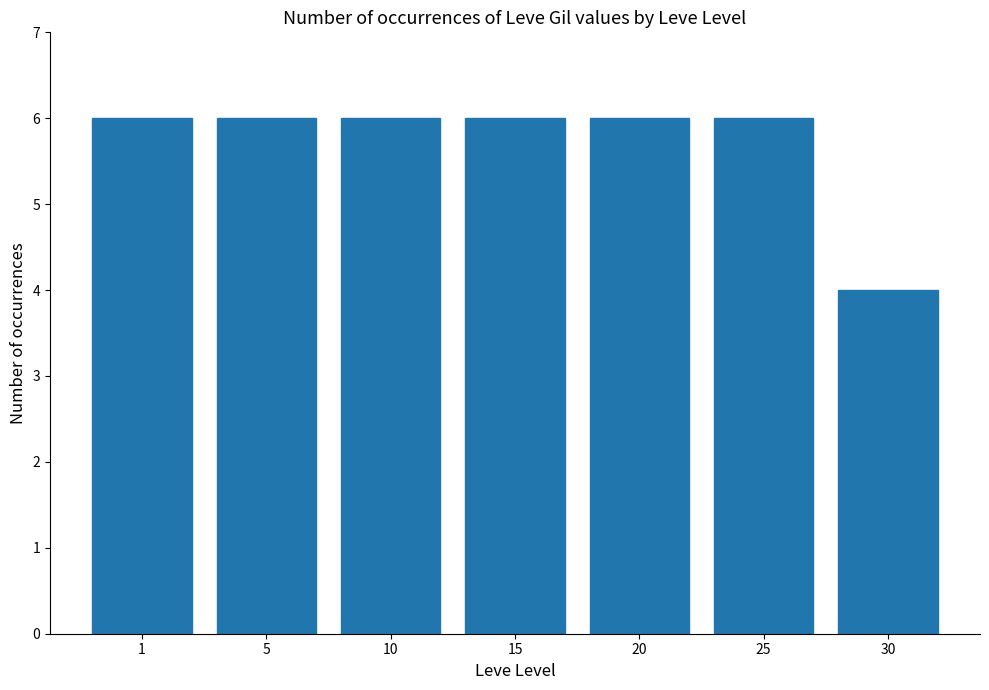

What is the sum of the values at 10 and 1?

12